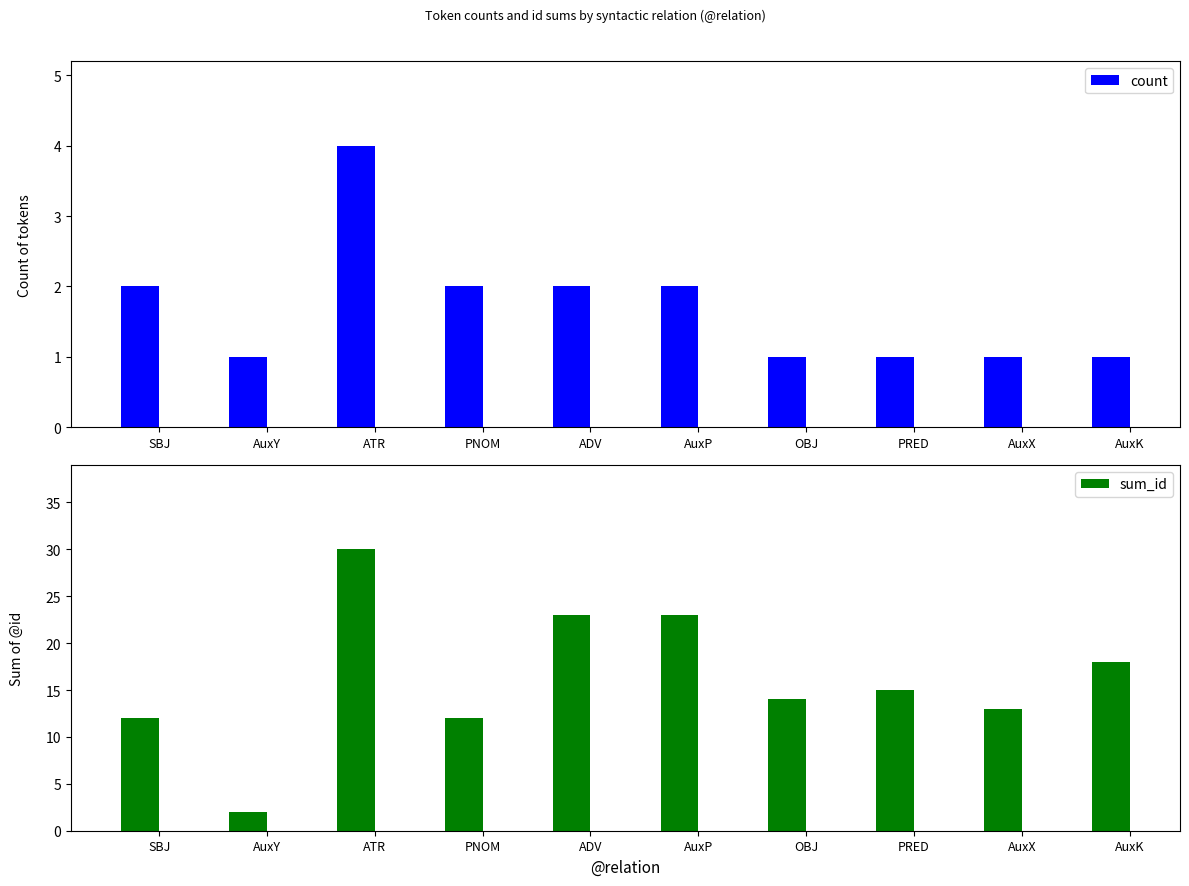

Which category has the highest value across all series?

ATR